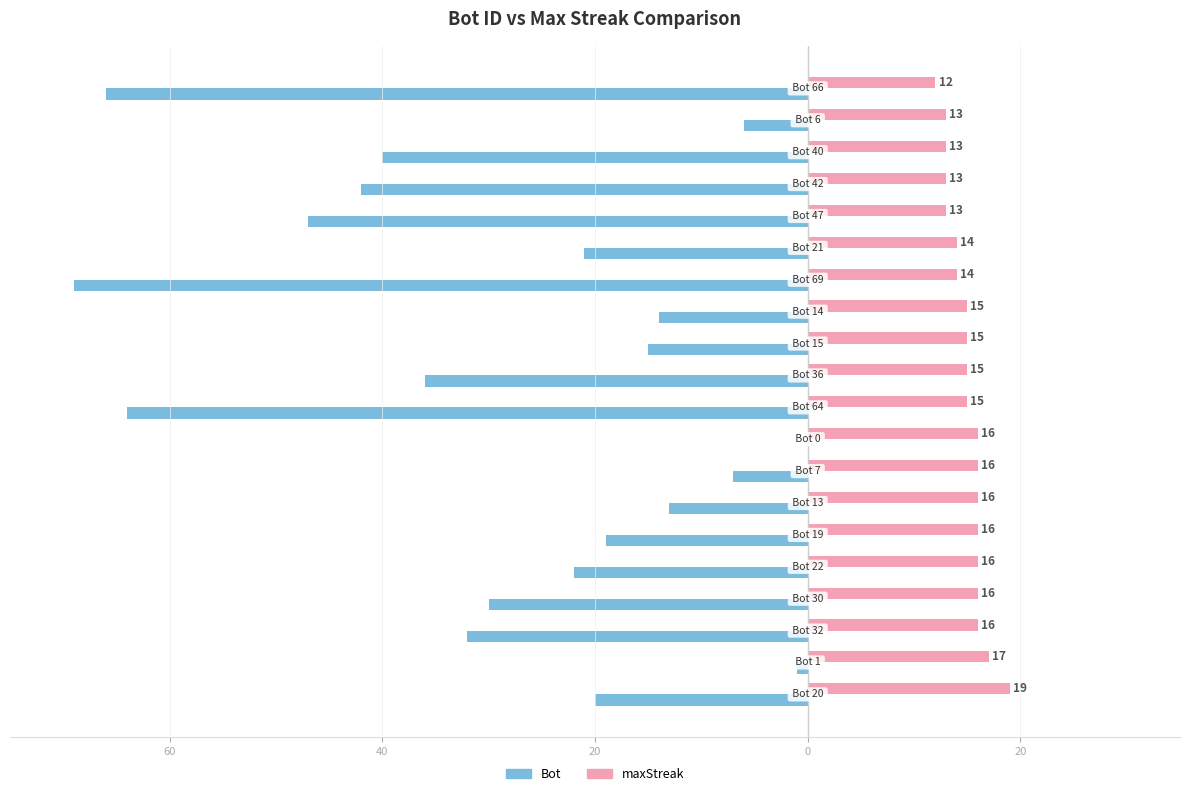

What are all the series names shown in the legend?

Bot, maxStreak